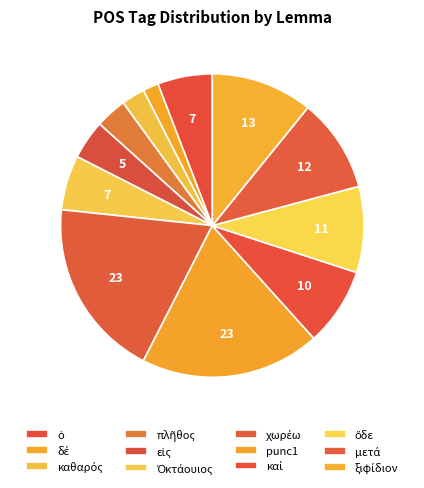

Count the number of slices in the pie.

12